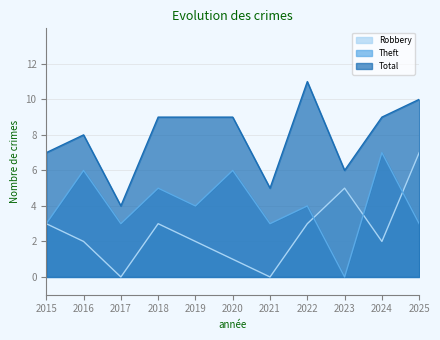

At which label does Theft reach its peak?

2024